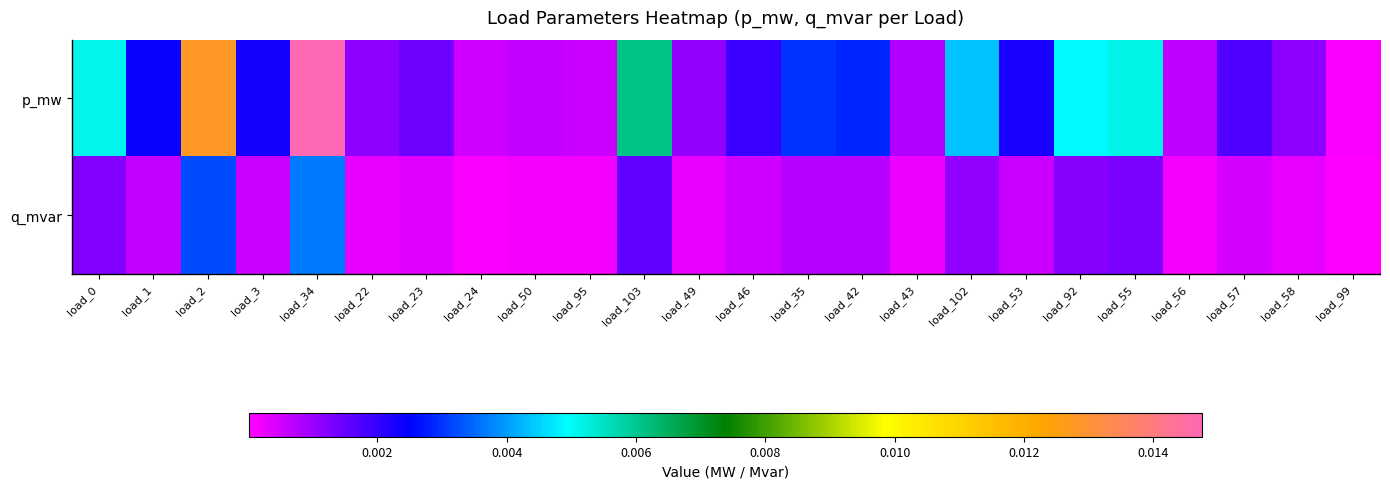

Which label corresponds to the largest value in the chart?

load_34